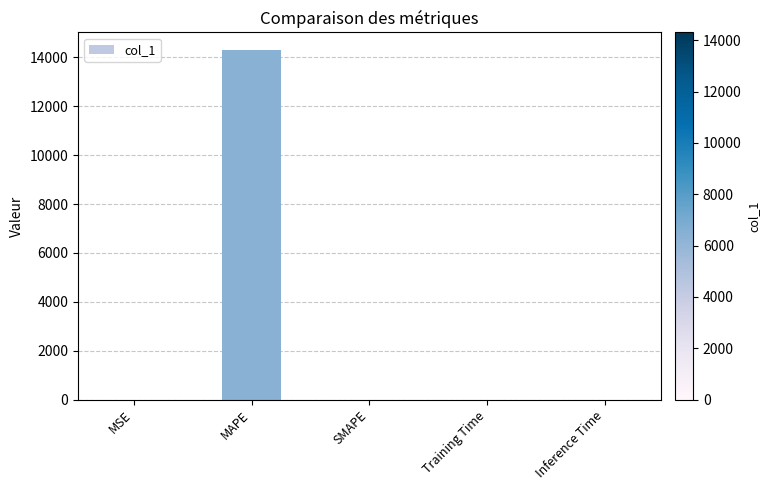

Which category has the highest value across all series?

MAPE